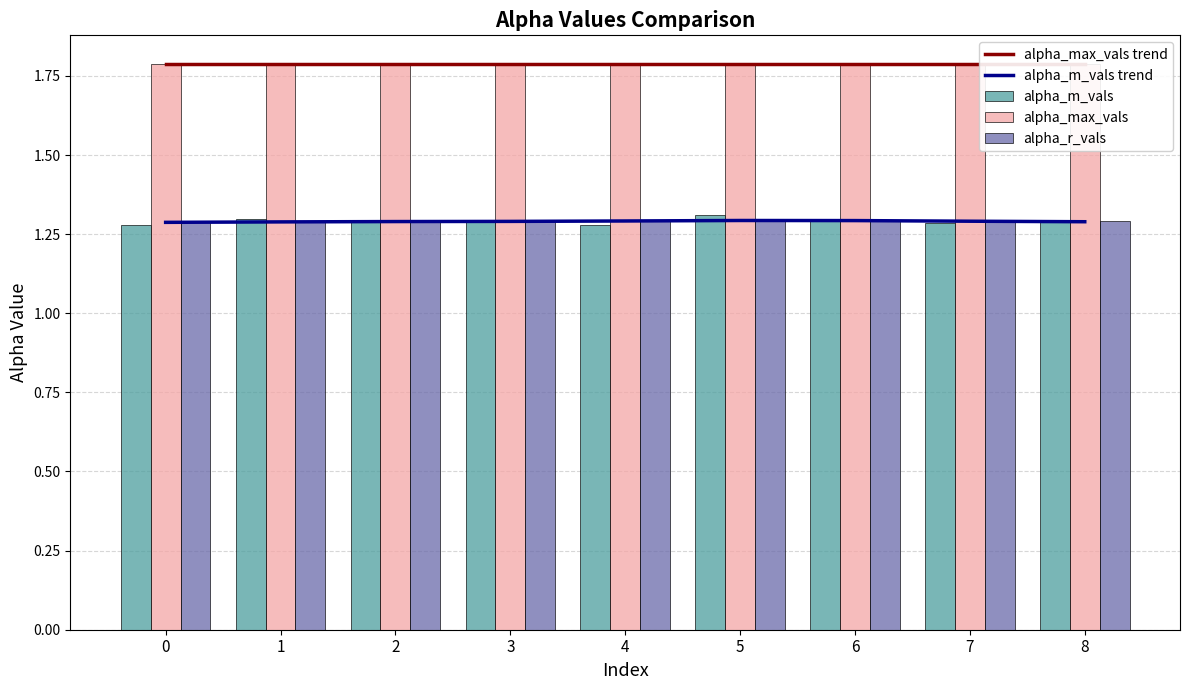

What is the highest value of the alpha_m_vals series?

1.3